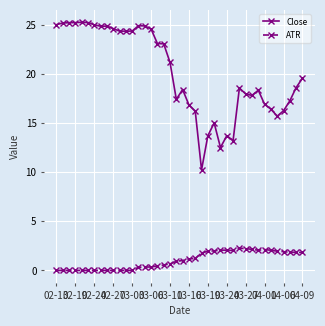

What are all the series names shown in the legend?

Close, ATR